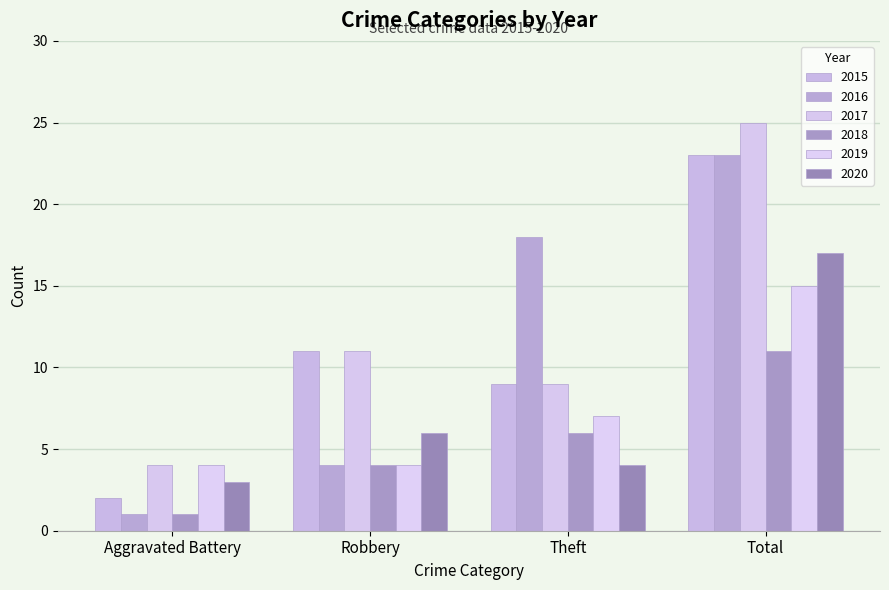

Count the number of data series in this chart.

6